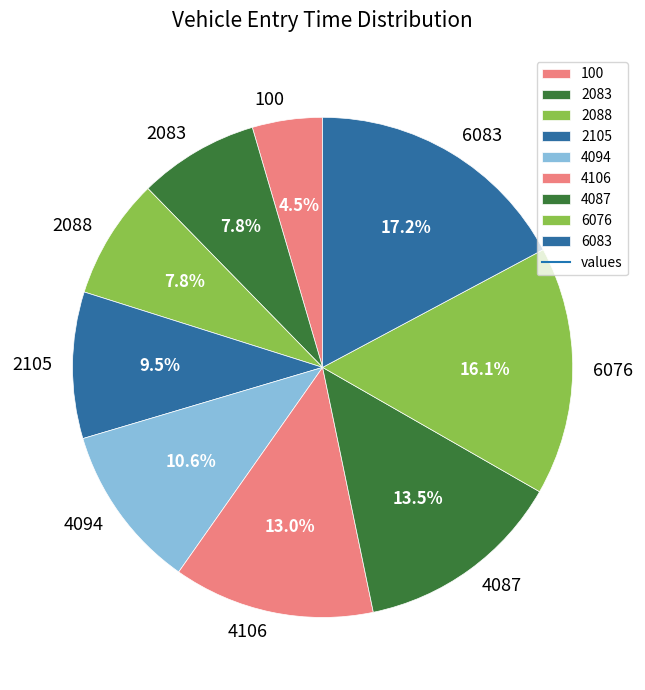

To the nearest percent, what is the difference between the largest and smallest slice percentages?

13%